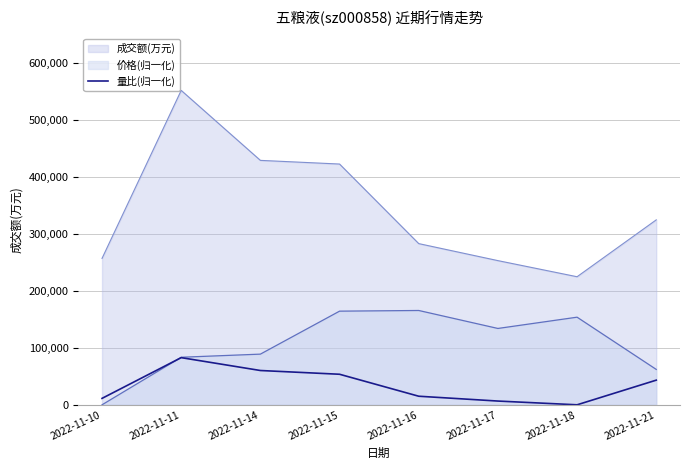

True or false: the data shows 80503.8 at 2022-11-15.

False